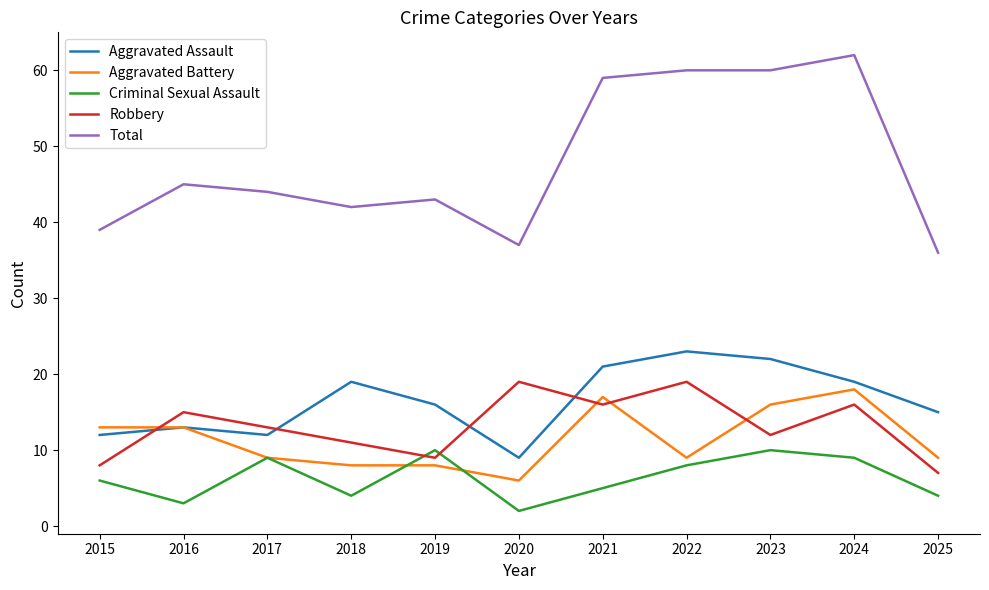

Which series has the largest range (max minus min)?

Total